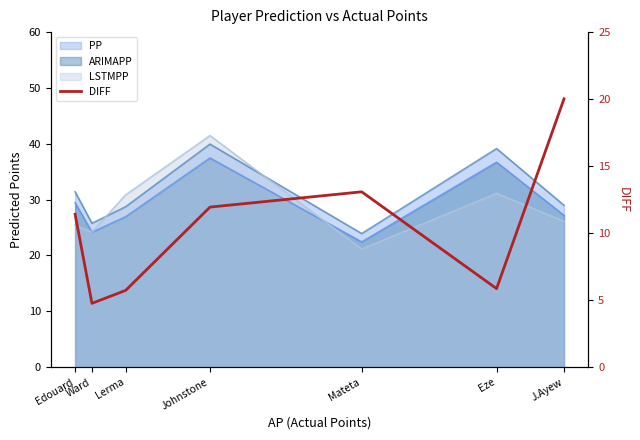

Between Johnstone and Lerma, which is larger?

Johnstone